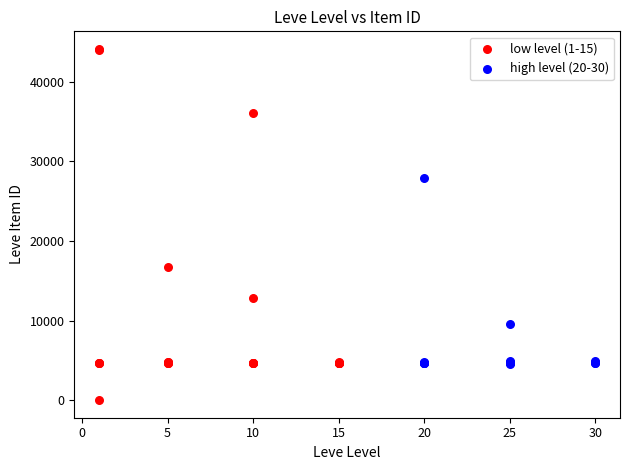

Which series contains the highest Y value?

low level (1-15)